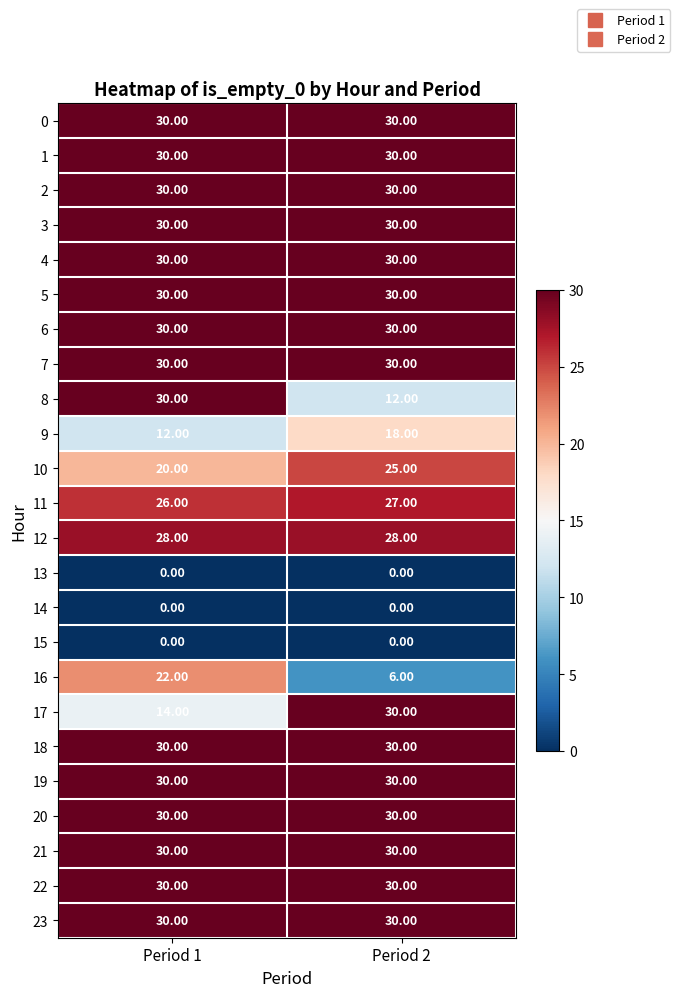

How many distinct data groups are displayed?

24